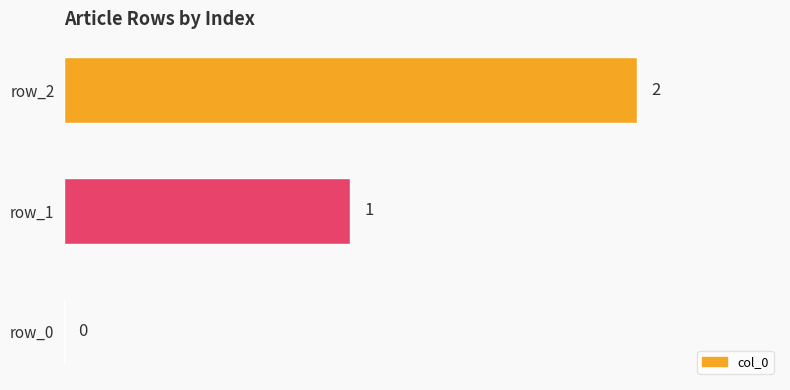

How many categories are shown in the chart?

3